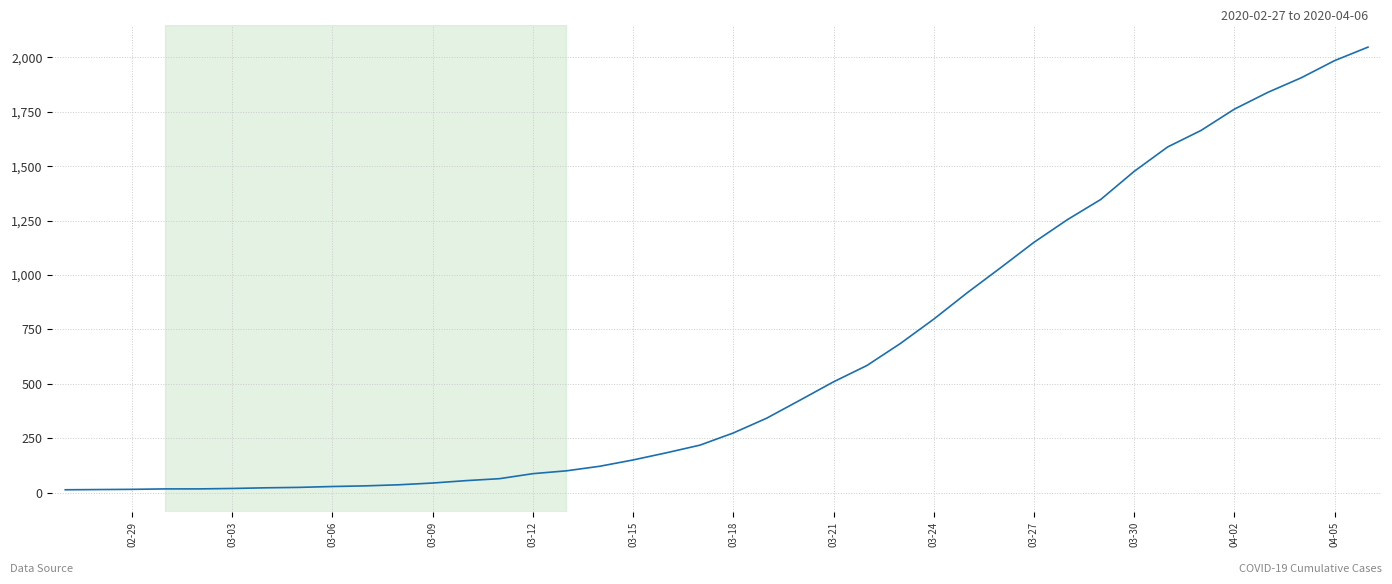

What is the difference between the maximum and minimum values?

2034